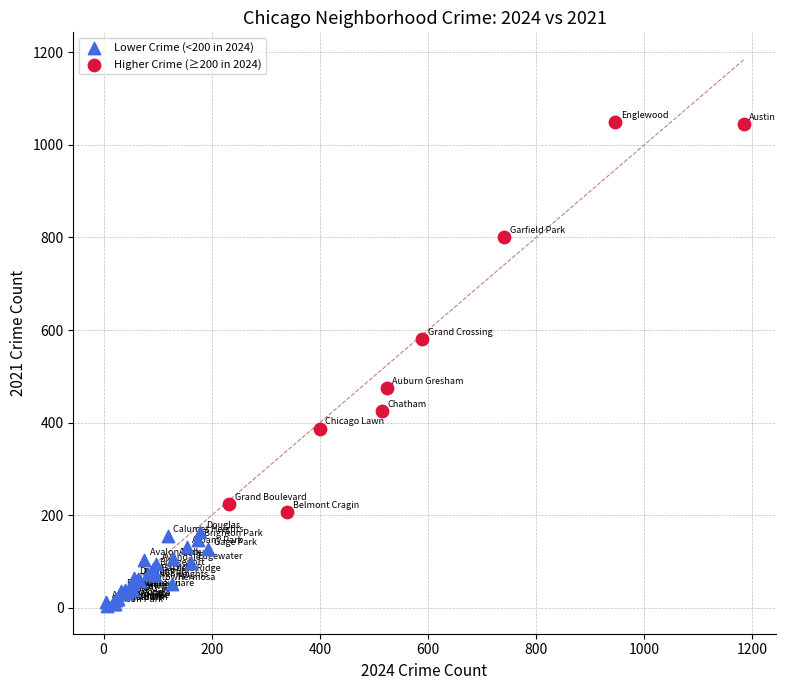

Which series reaches the minimum Y coordinate?

Lower Crime (<200 in 2024)